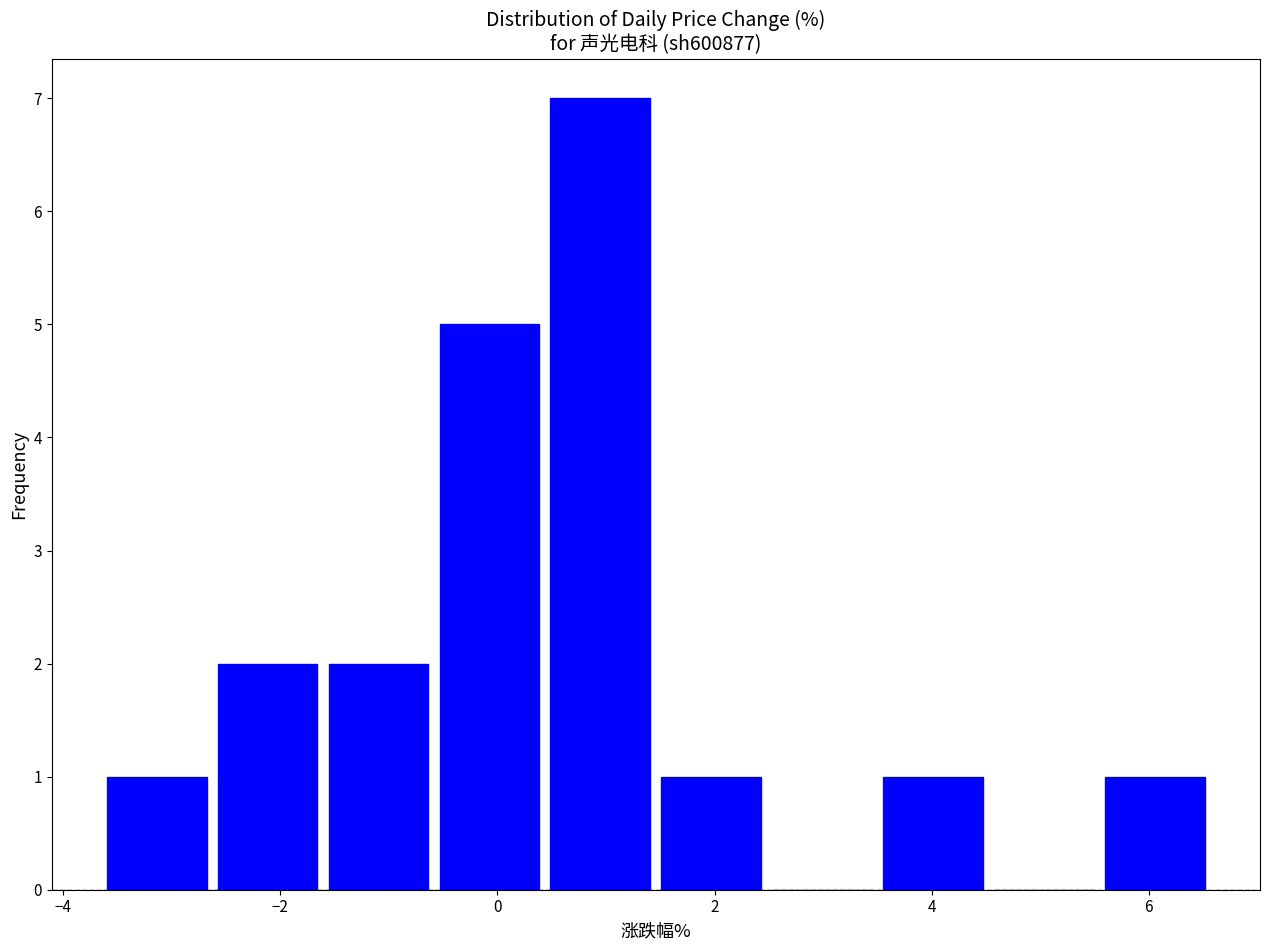

Reading left to right, transcribe this chart: for each bar, give the range it covers on the x-axis and its height. Neither the bar edges nor the heights are printed on the chart, so give them approximately, as read against the axes.

-3.6 to -2.6: 1
-2.6 to -1.6: 2
-1.6 to -0.6: 2
-0.6 to 0.4: 5
0.4 to 1.4: 7
1.4 to 2.4: 1
2.4 to 3.6: 0
3.6 to 4.6: 1
4.6 to 5.6: 0
5.6 to 6.6: 1